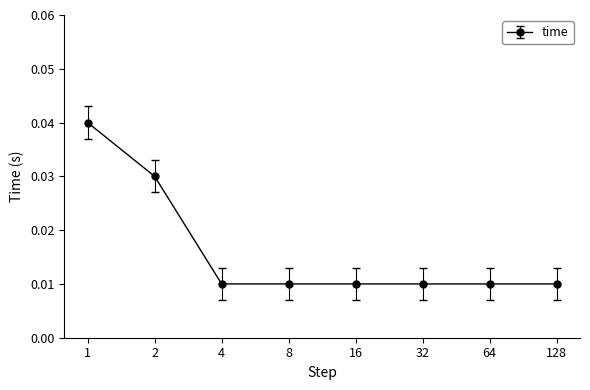

How many values are between 0 and 1?

8